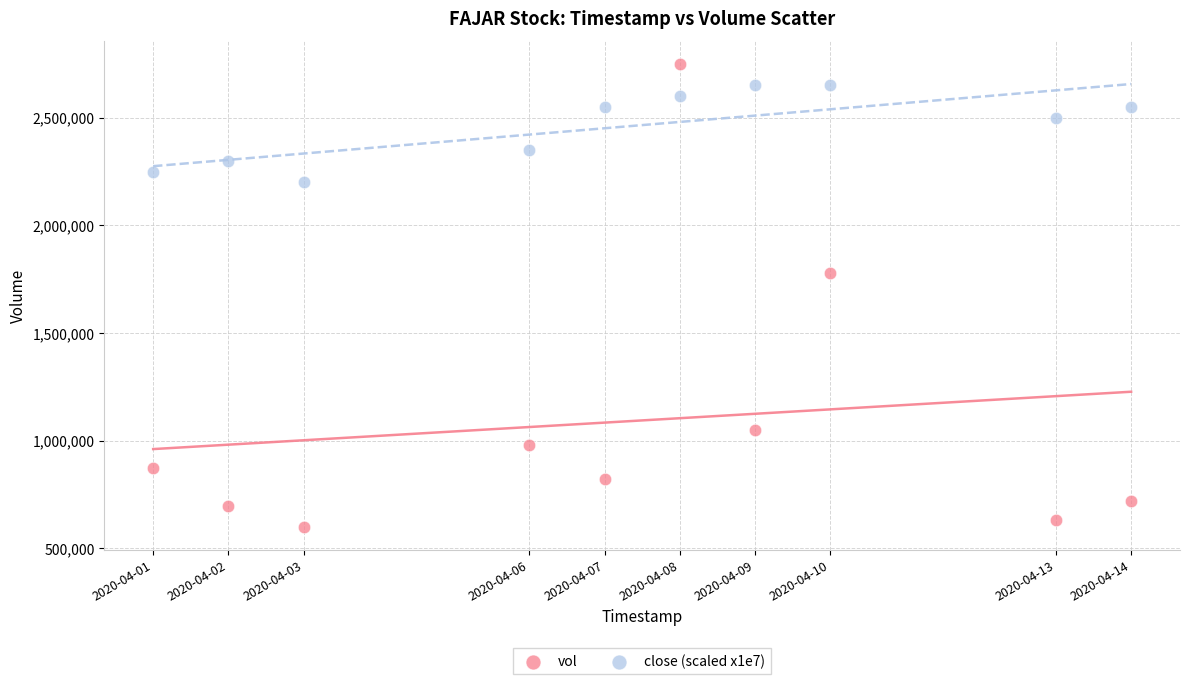

In the vol series, what Y value is closest to 1674300?

1778300